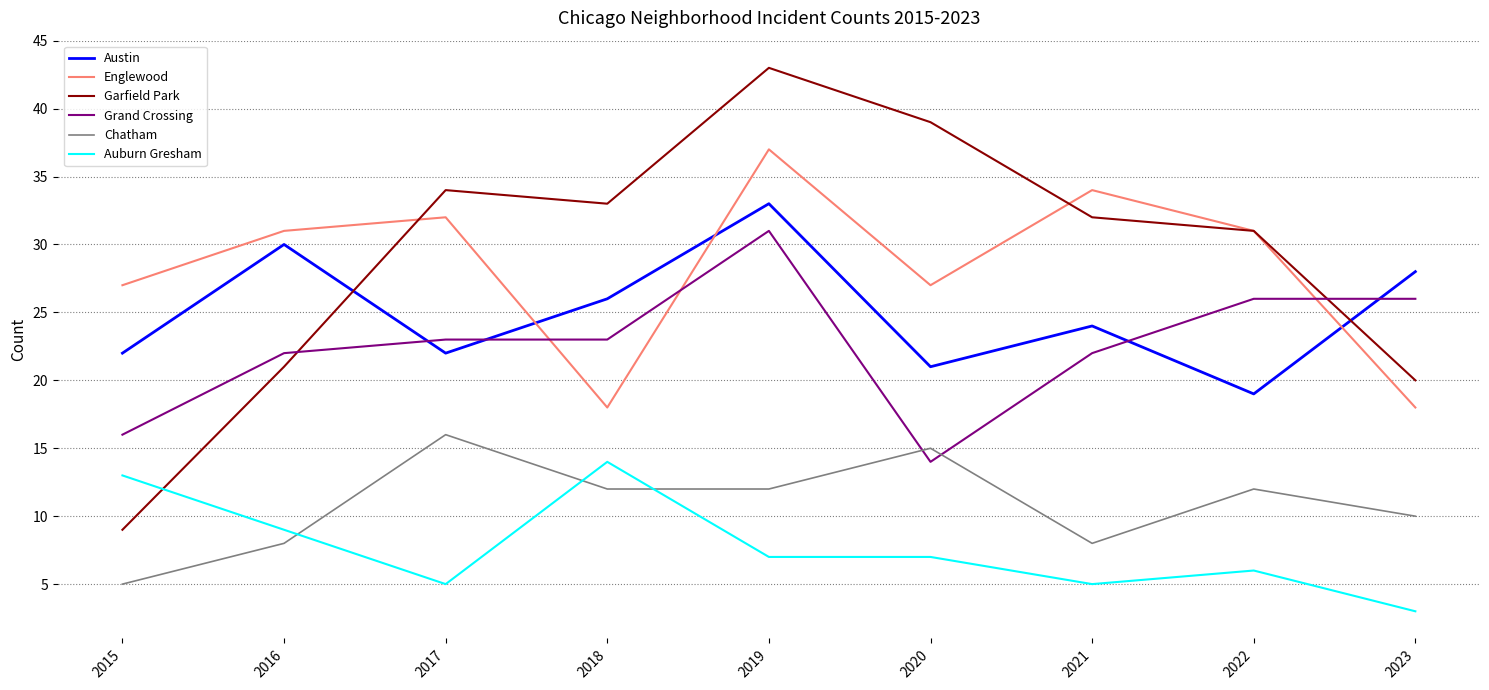

Which series has the largest total across all categories?

Garfield Park